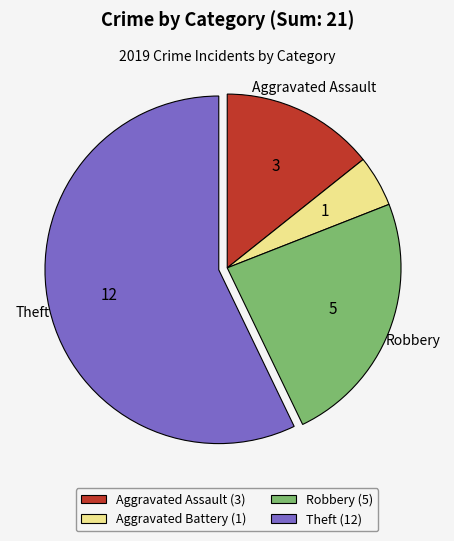

Is there a majority slice in this chart?

Yes